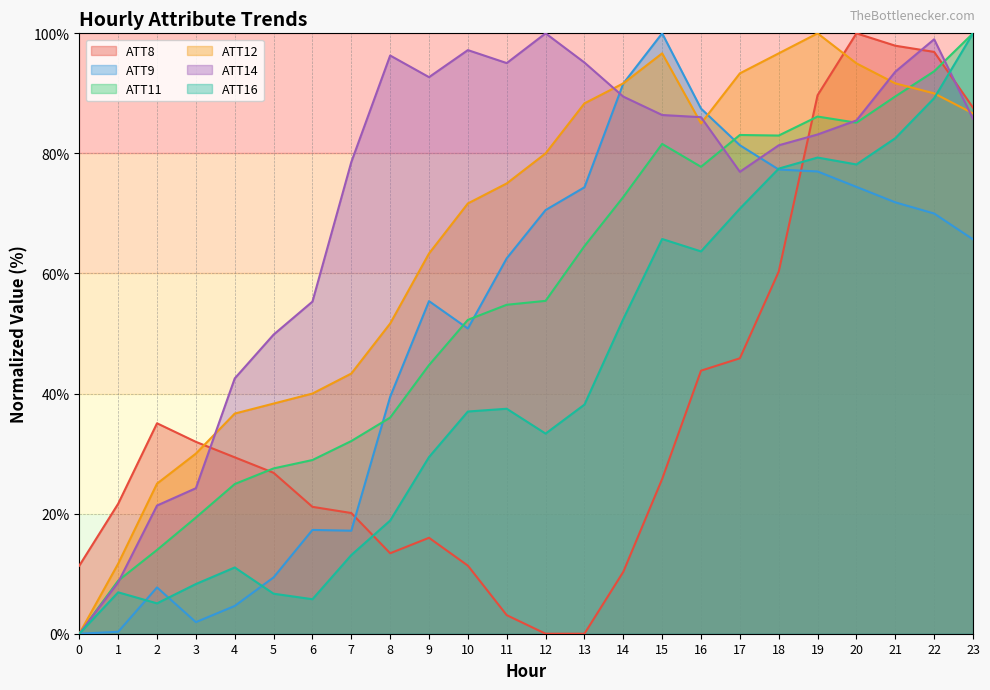

Which series has the largest range (max minus min)?

ATT8